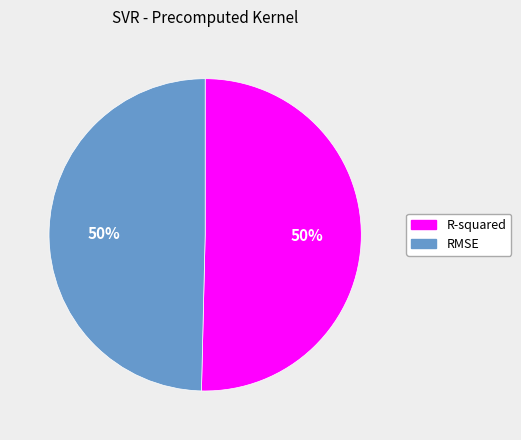

How many segments does this pie chart have?

2